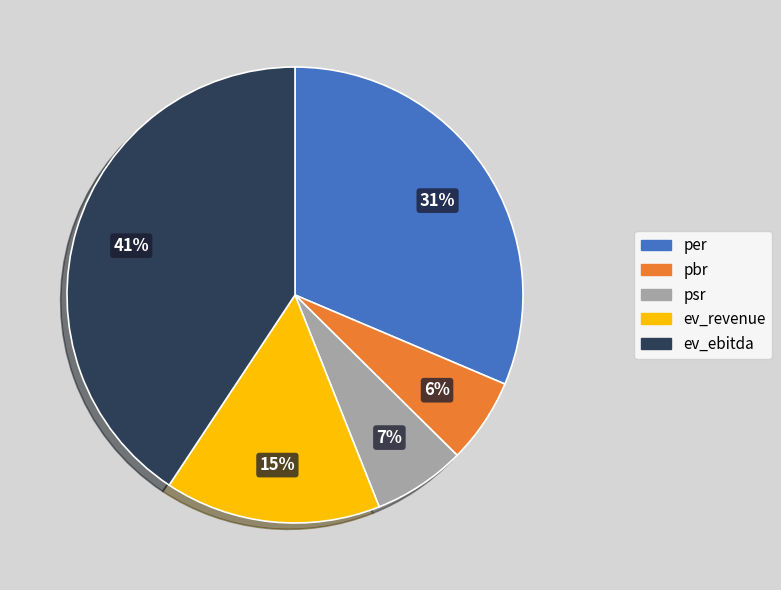

Does any single category account for the majority?

No